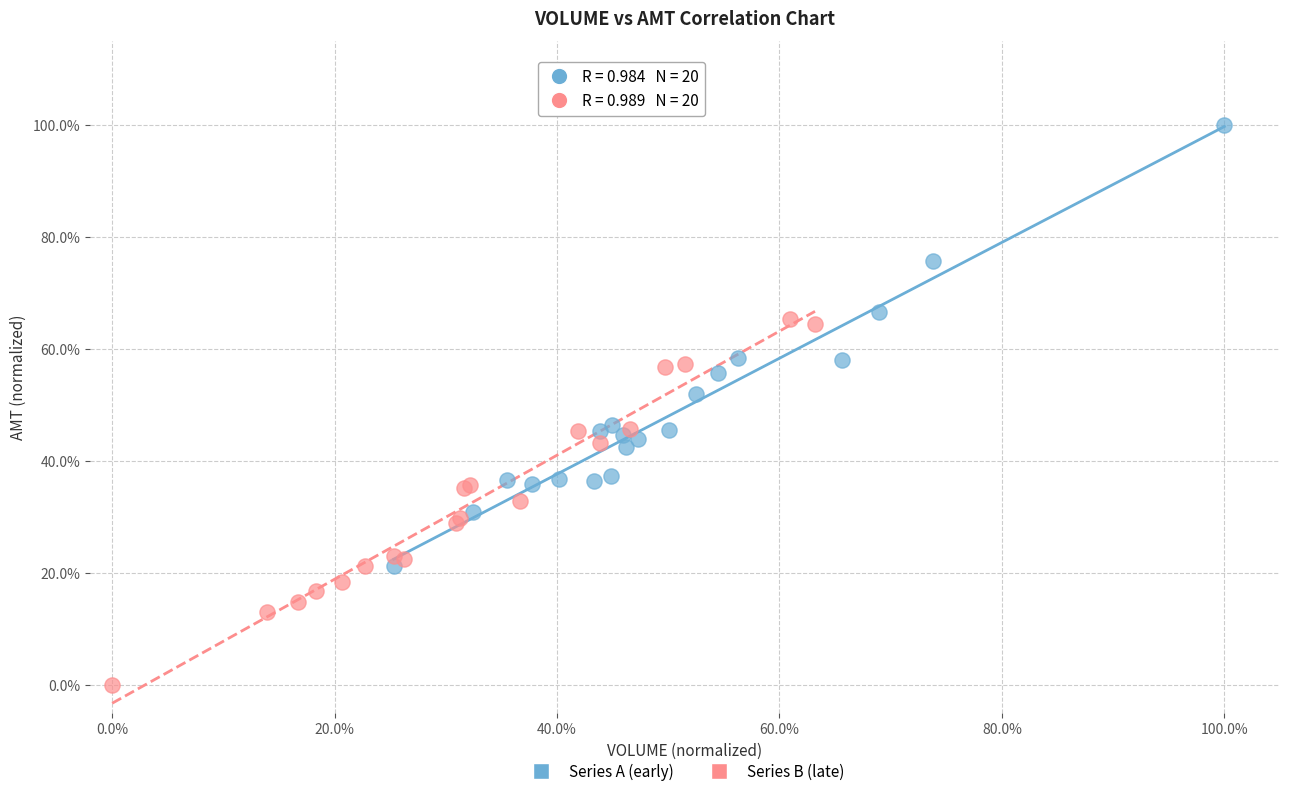

Which series reaches the maximum Y coordinate?

Series A (early)